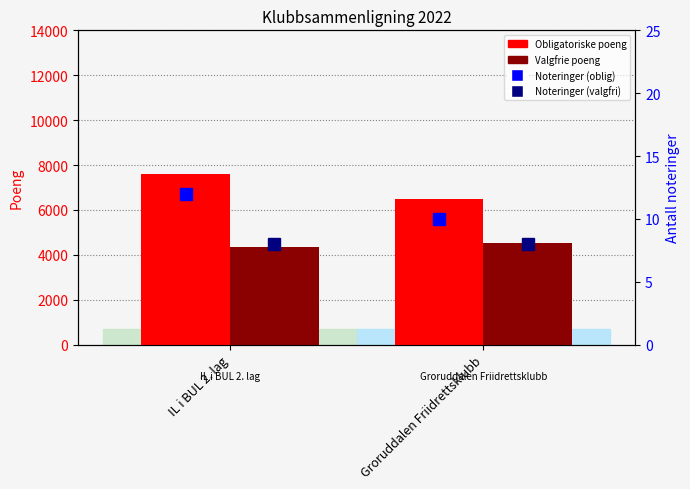

Rank the categories by Antall noteringer (valgfri) value from lowest to highest.

IL i BUL 2. lag, Groruddalen Friidrettsklubb